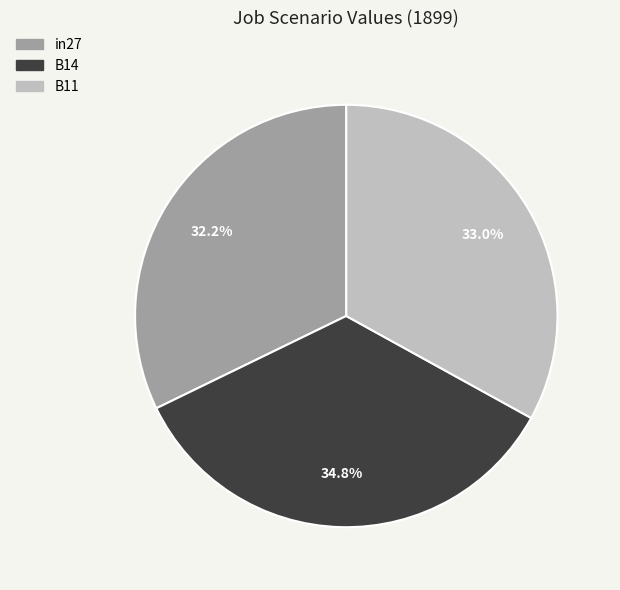

To the nearest percent, what is the difference between the B14 and B11 slice percentages?

2%